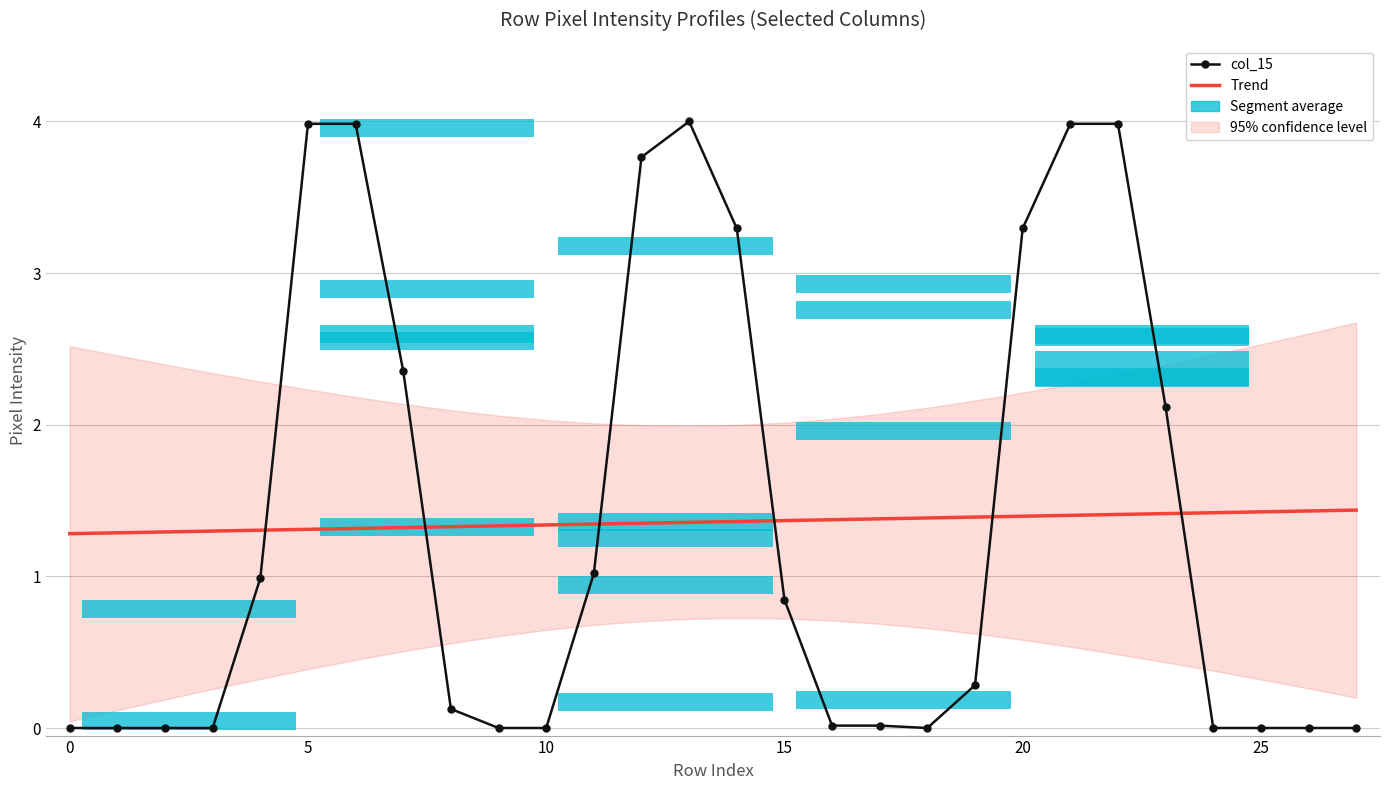

Is the value of Trend at 23 greater than the value of col_15 at 8?

Yes